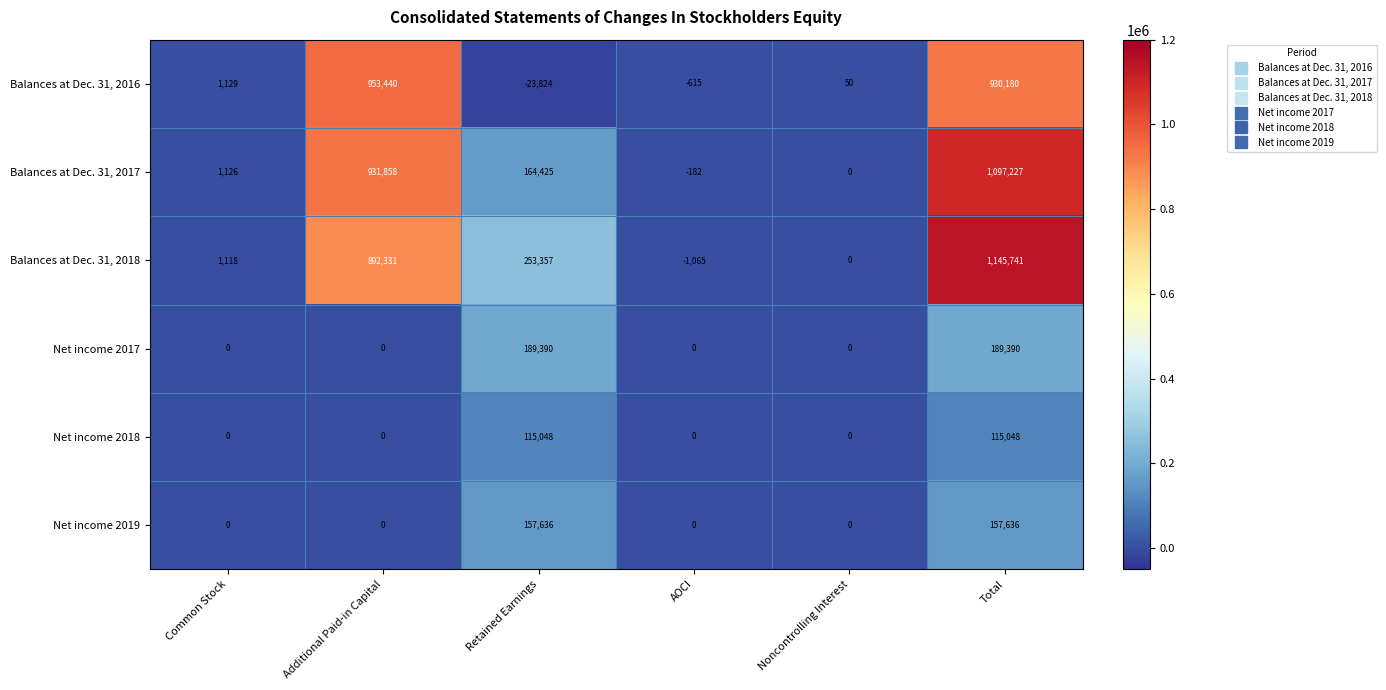

What is the average value of the Net income 2017 series?

63130